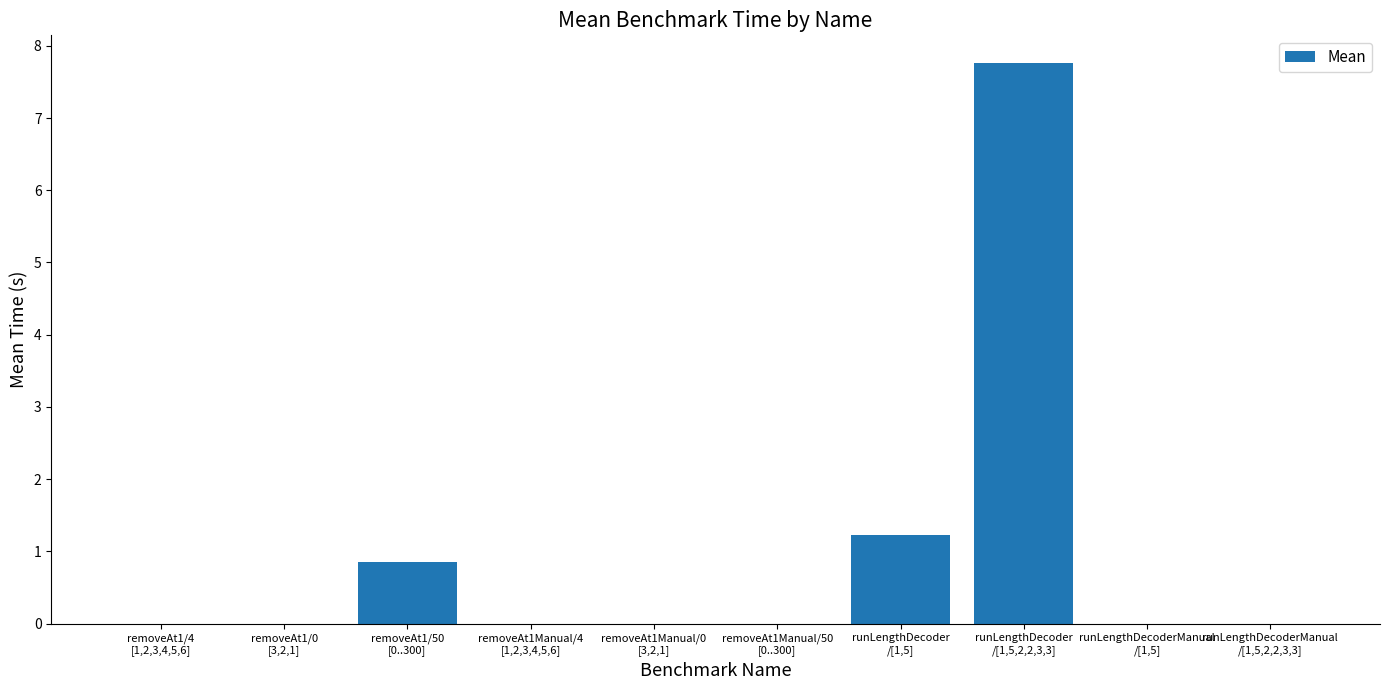

Count the number of data series in this chart.

1